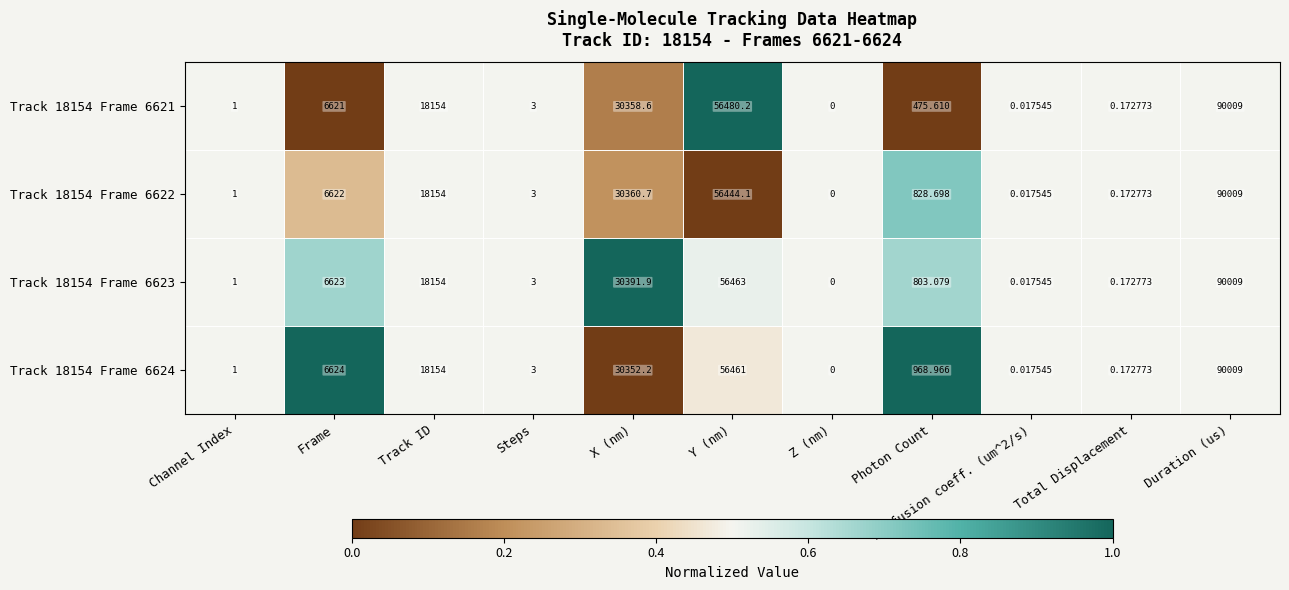

Which category has the highest value across all series?

Duration (us)